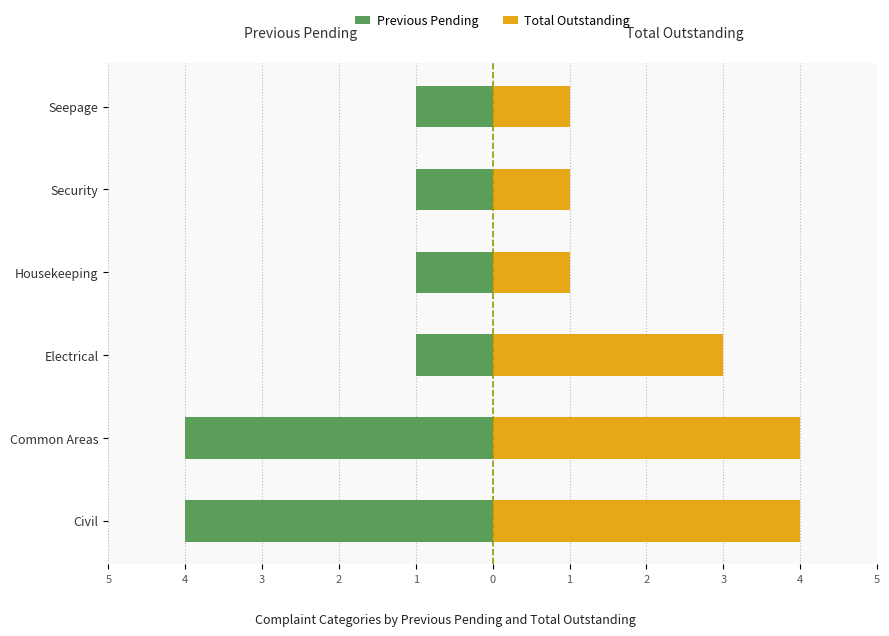

What are all the series names shown in the legend?

Previous Pending, Total Outstanding